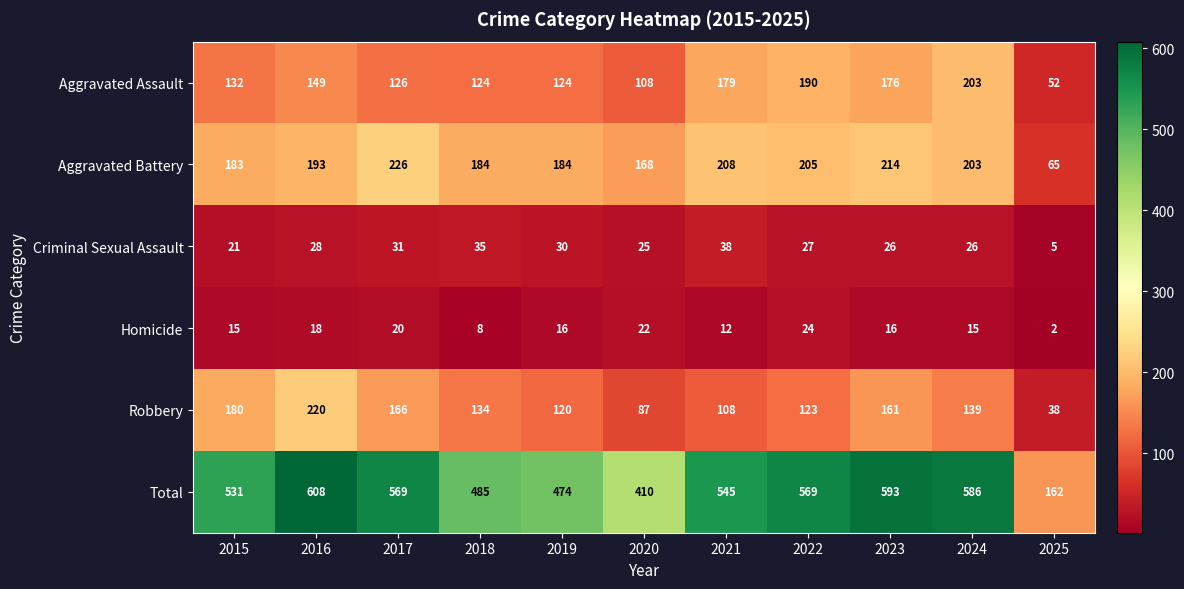

Is the value of Total at 2018 greater than the value of Aggravated Battery at 2022?

Yes